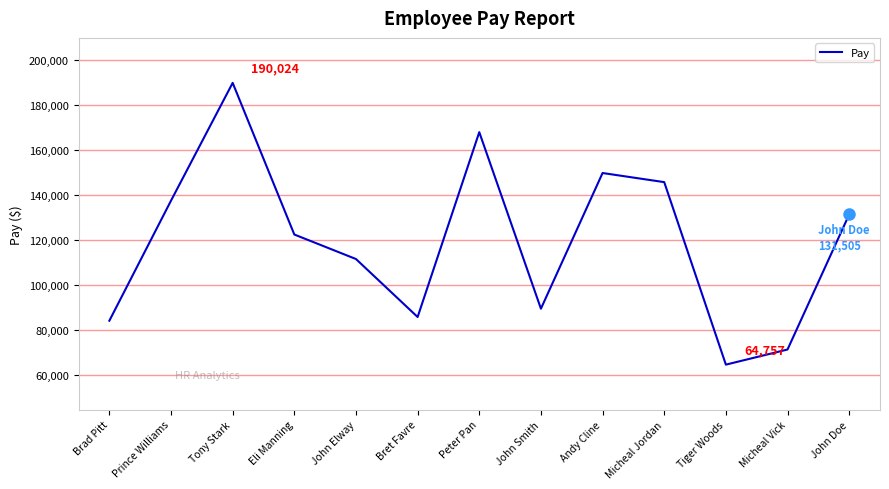

True or false: the data shows 84289 at Brad Pitt.

True